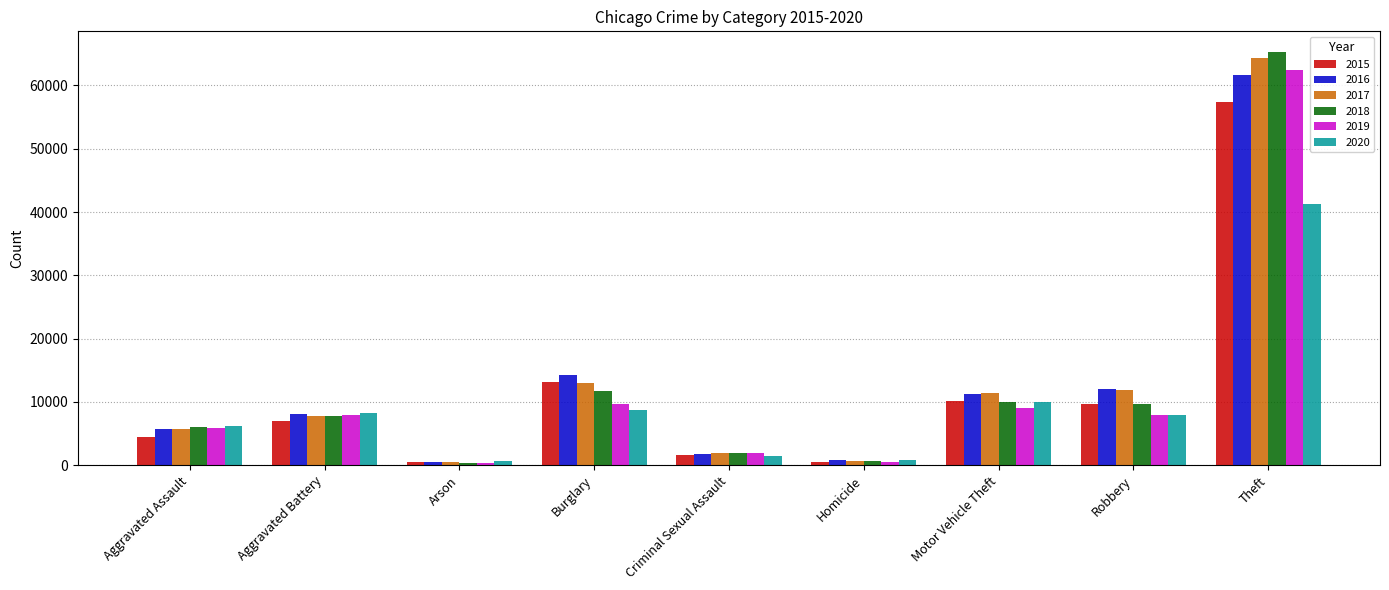

What is the difference between the highest and lowest values at Arson?

216